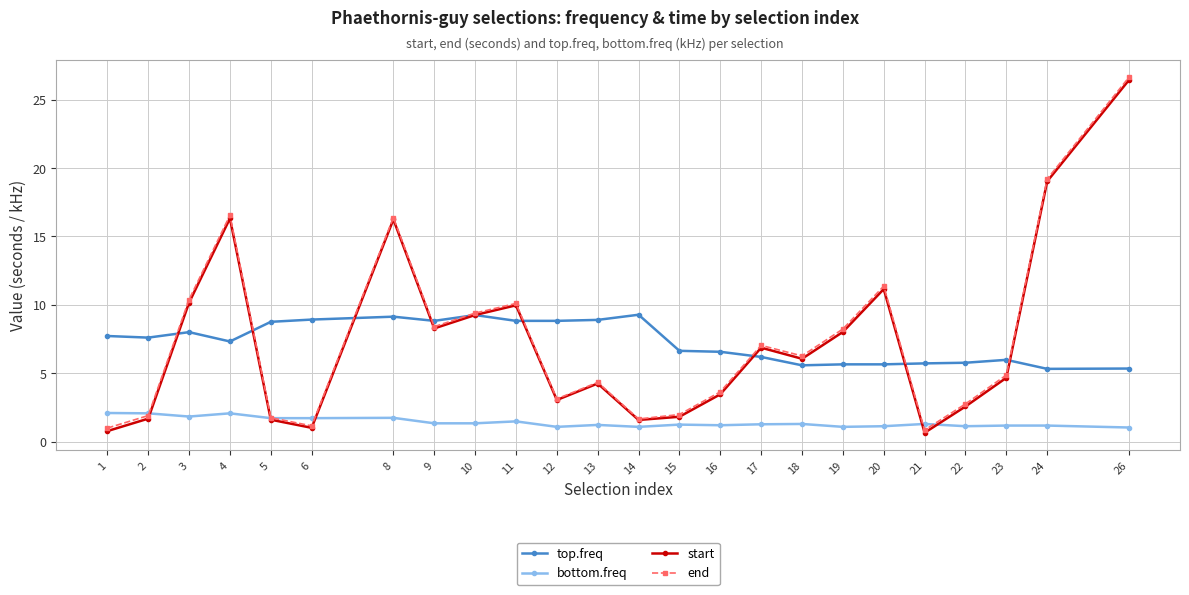

Which series changed the most between 2 and 3?

end